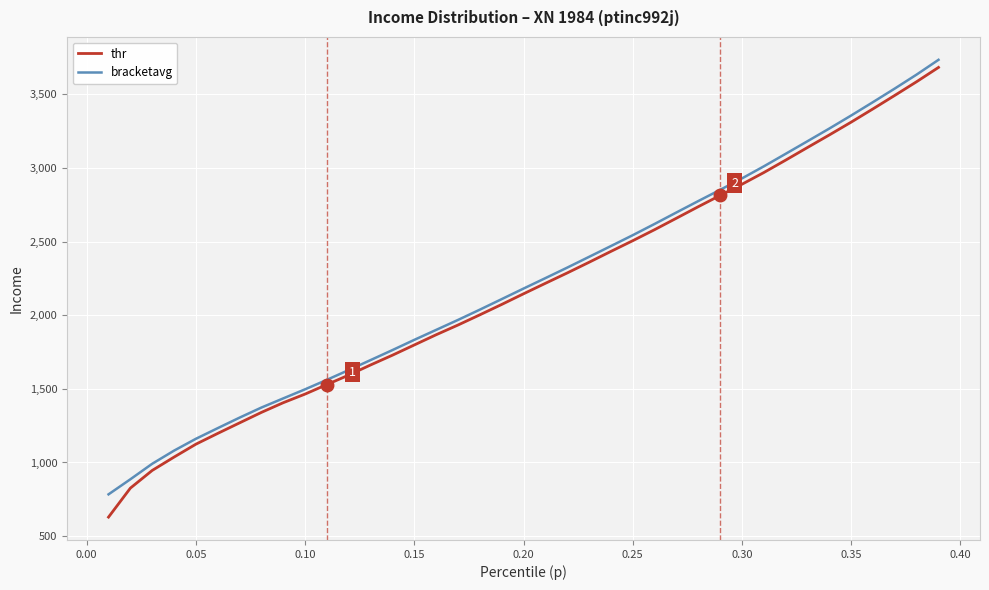

What is the maximum value shown in the chart?

3735.1